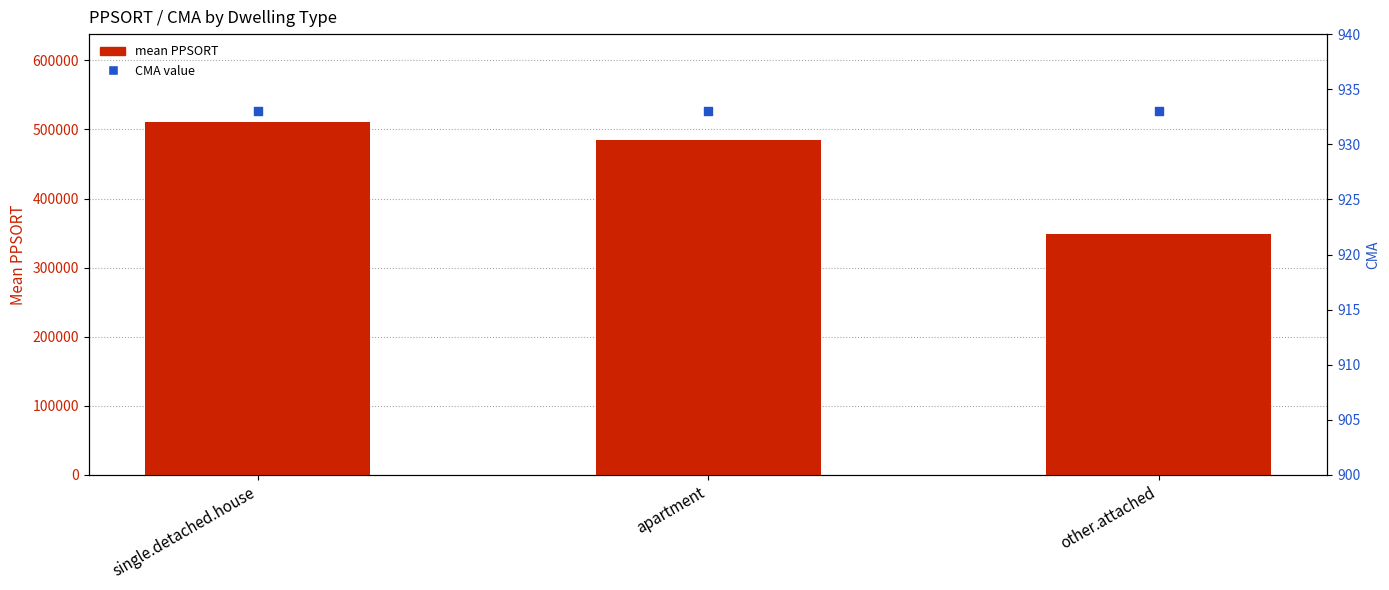

At which category is the sum across all series the highest?

single.detached.house